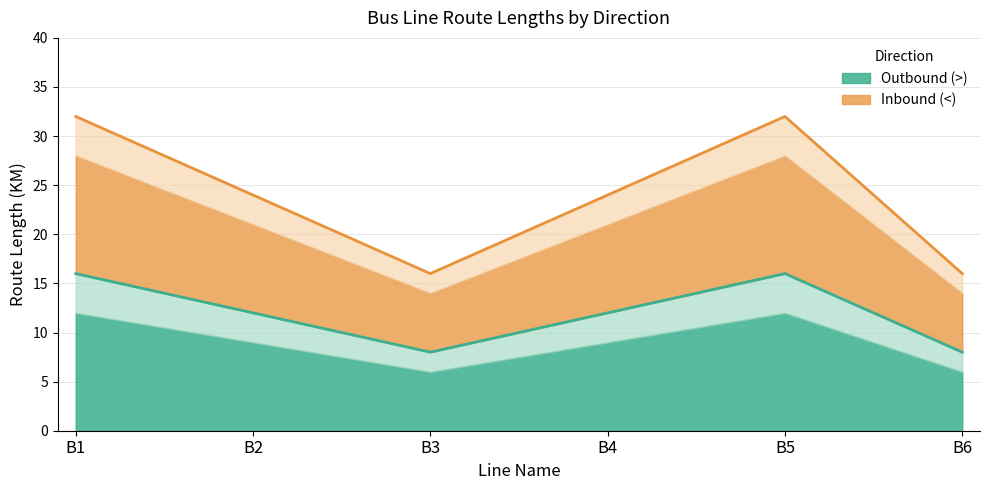

The Inbound (<) series shows 24 at B4. True or false?

True